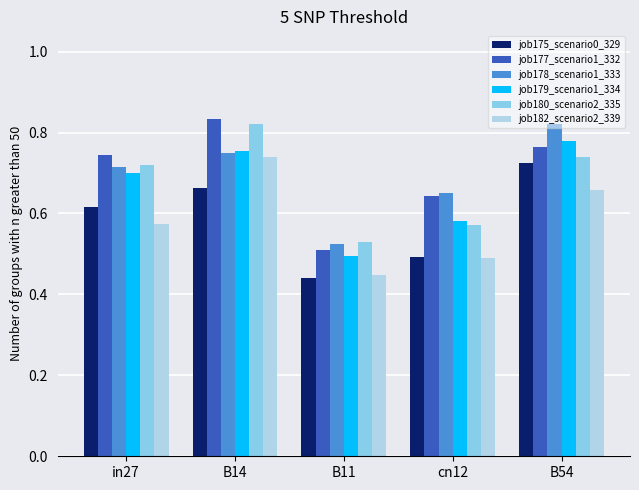

What is the sum of all job177_scenario1_332 values?

3.5